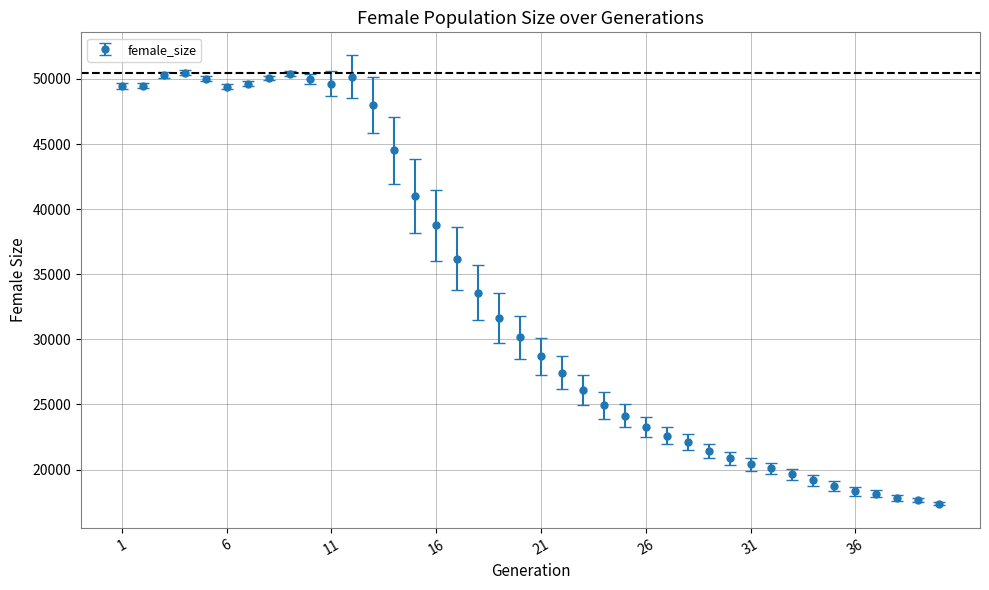

What is the smallest value displayed?

17389